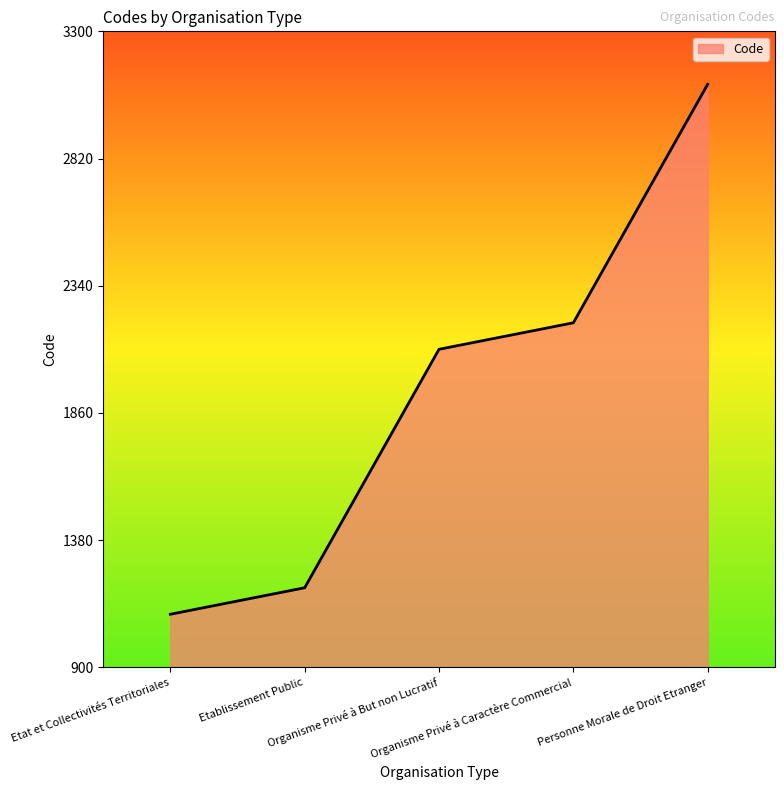

What value does the data have at Organisme Privé à Caractère Commercial?

2200